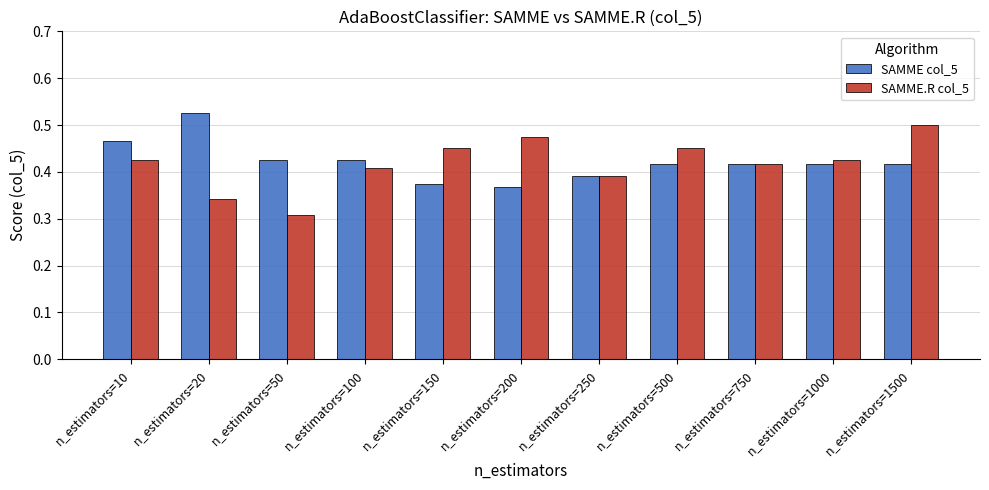

Which category has the highest value across all series?

n_estimators=20